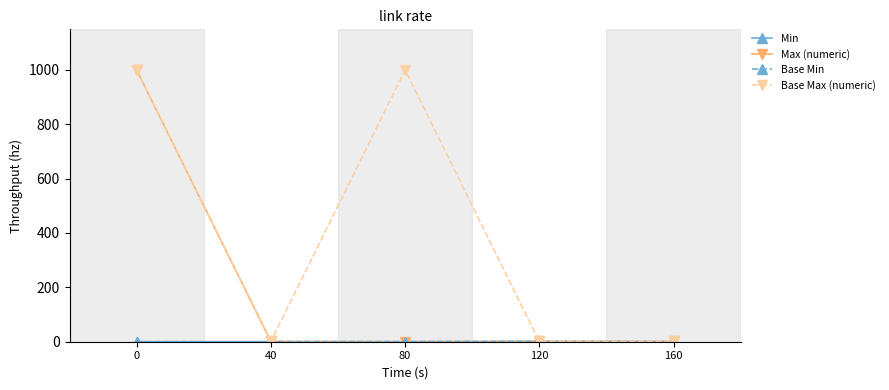

Does the chart have visible grid lines?

No